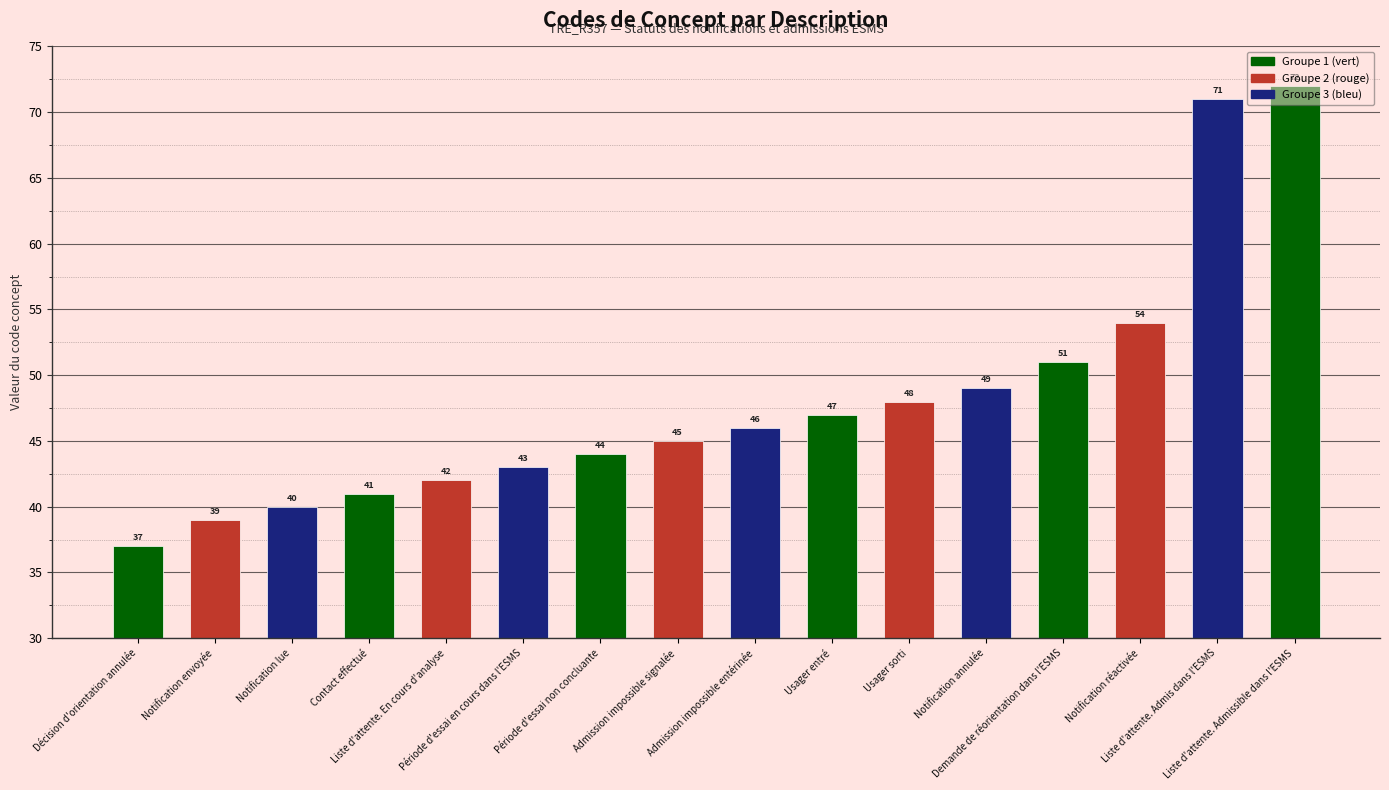

Is it true that the value at Notification lue is 71?

False